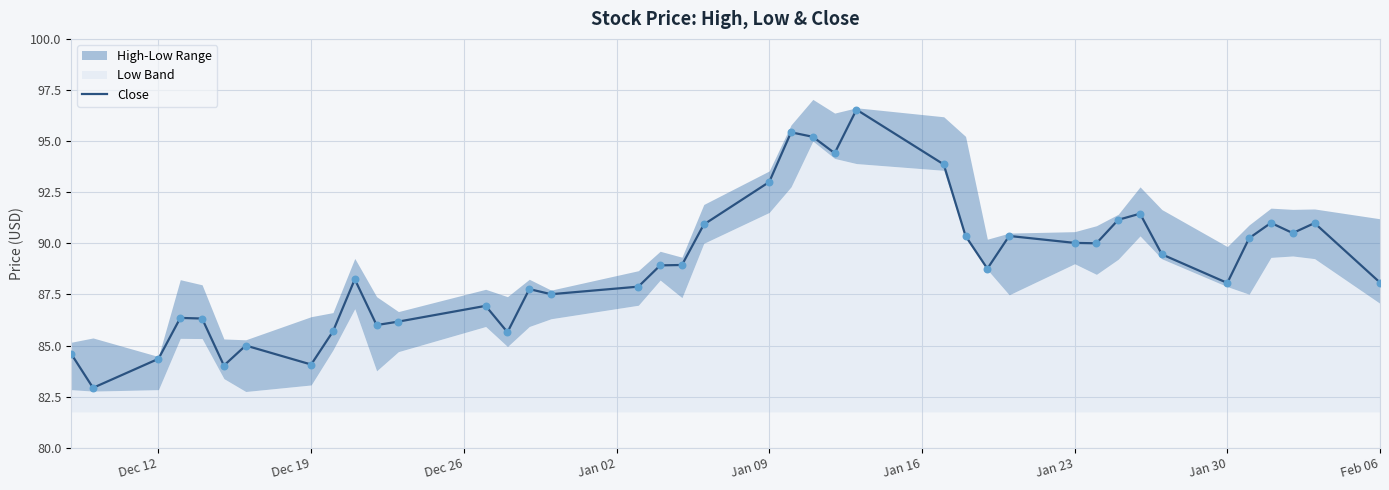

Is it true that Close equals 49.3 at Dec 12?

False